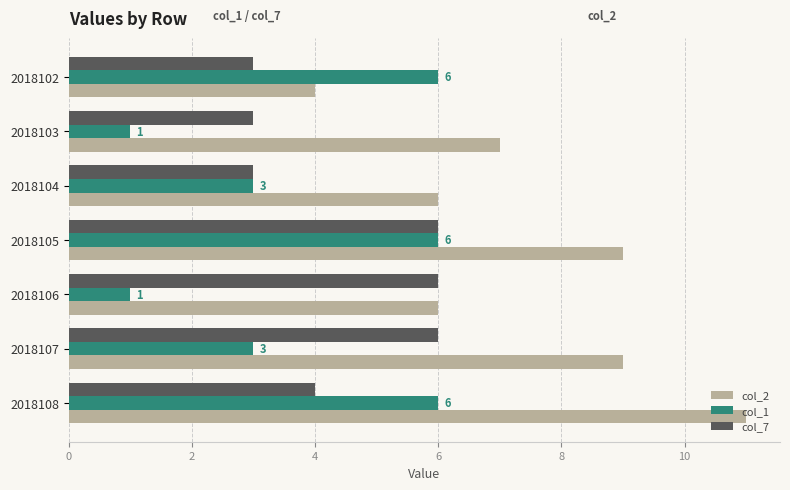

Between 2018107 and 2018108, which series saw the biggest shift?

col_1